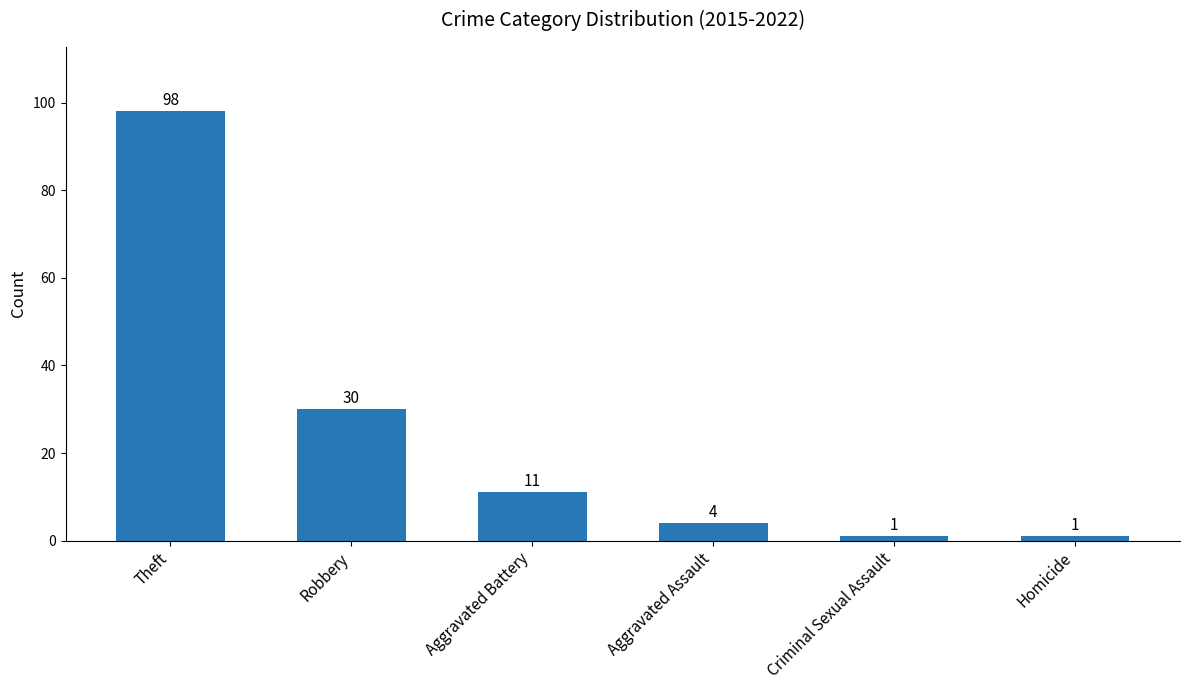

What is the approximate value at Robbery, to the nearest 10?

30